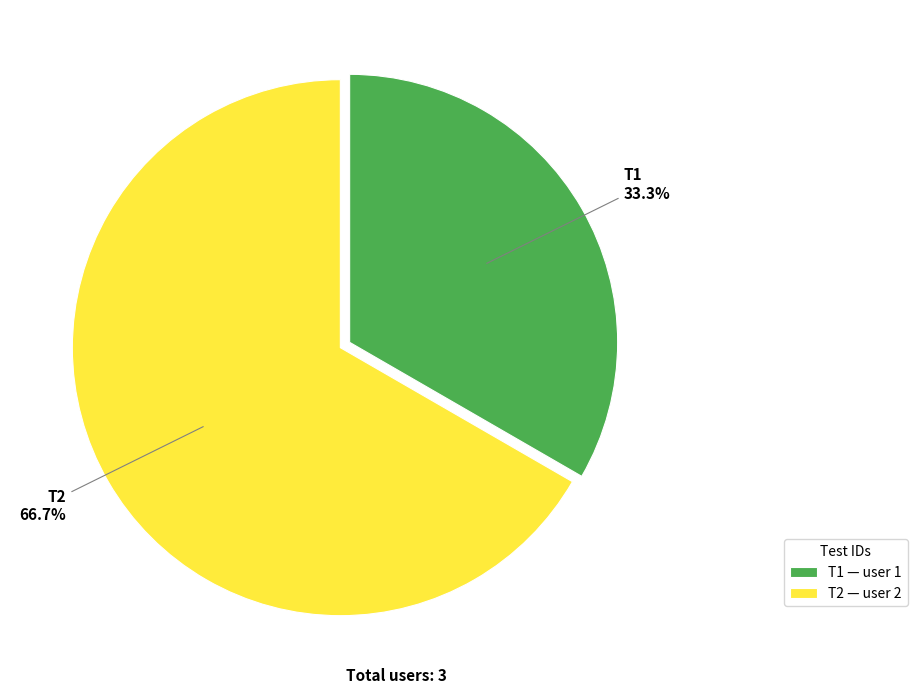

Is it true that T1 is 45% of the pie?

False